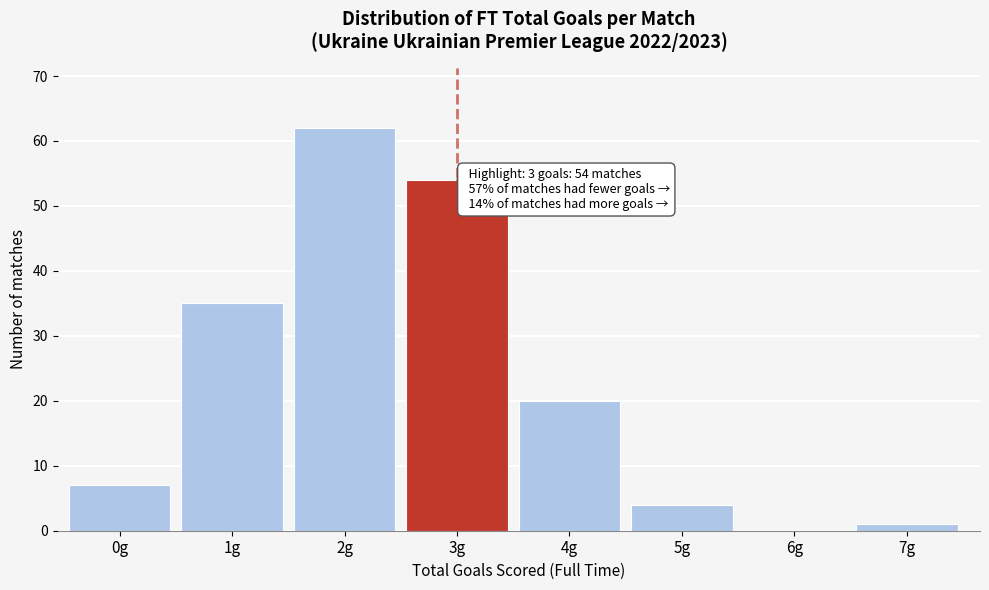

Reading right to left, transcribe all the data shown in this chart.

7g=1	6g=0	5g=4	4g=20	3g=54	2g=62	1g=35	0g=7